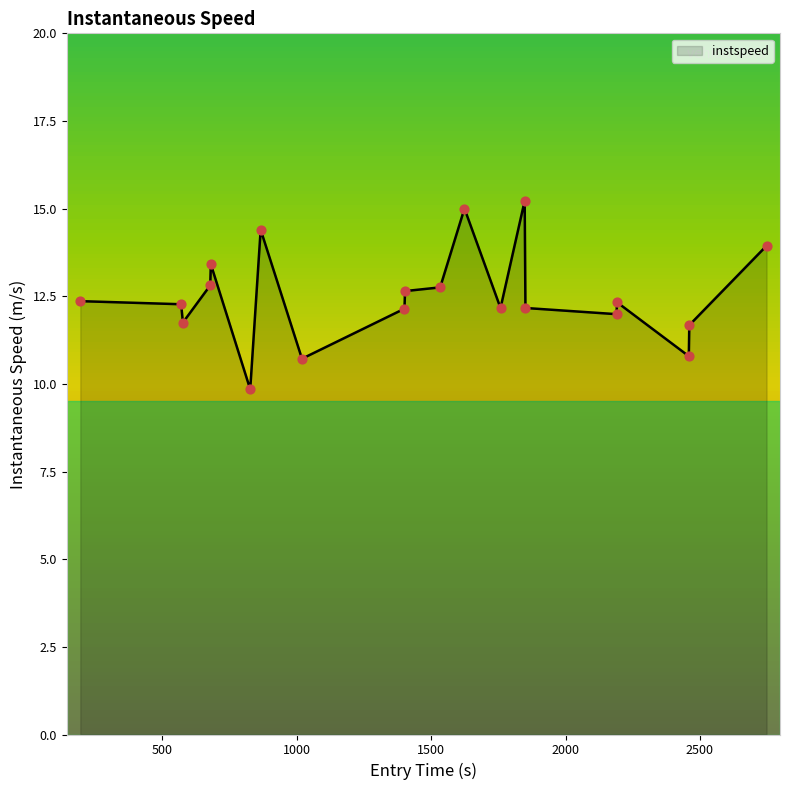

What is the maximum value shown in the chart?

15.2